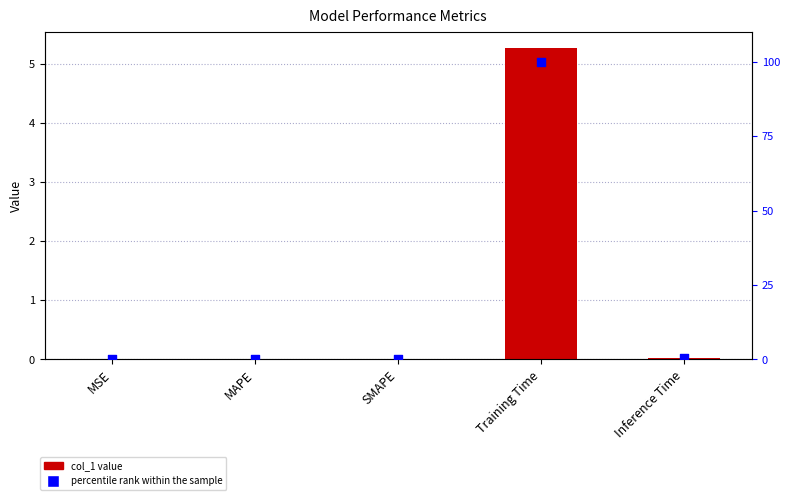

Which series contains the highest Y value?

percentile rank within the sample